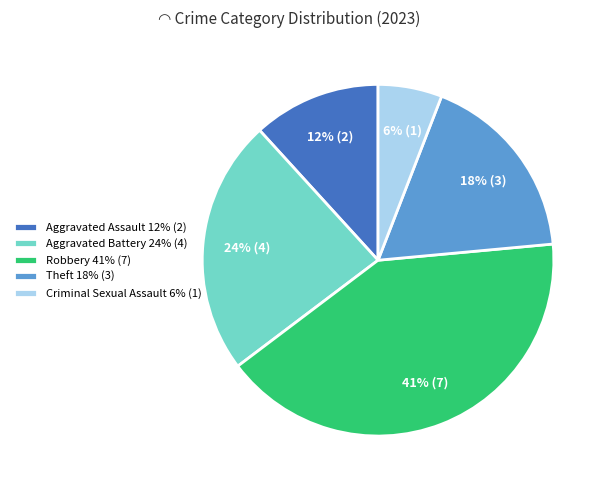

To the nearest percent, what is the difference between the largest and smallest slice percentages?

35%